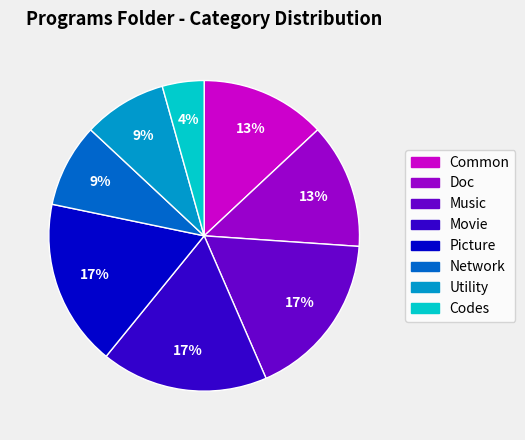

To the nearest percent, what percentage of the pie is Music?

17%